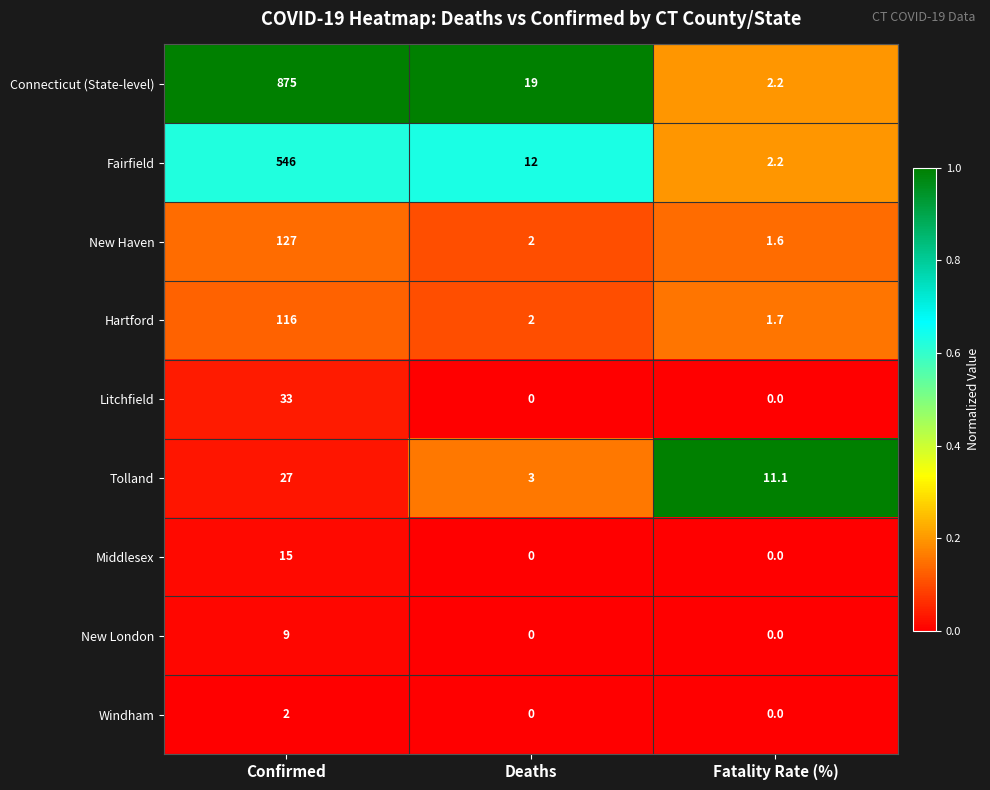

How many values in the Tolland series exceed 11?

2